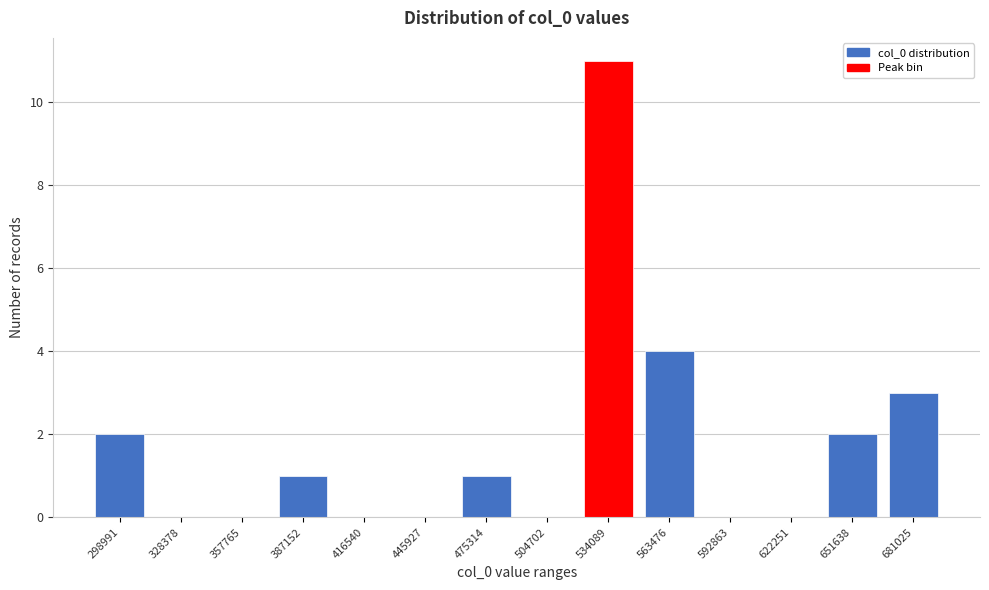

Reading right to left, transcribe all the data shown in this chart.

681025=3	651638=2	622251=0	592863=0	563476=4	534089=11	504702=0	475314=1	445927=0	416540=0	387152=1	357765=0	328378=0	298991=2